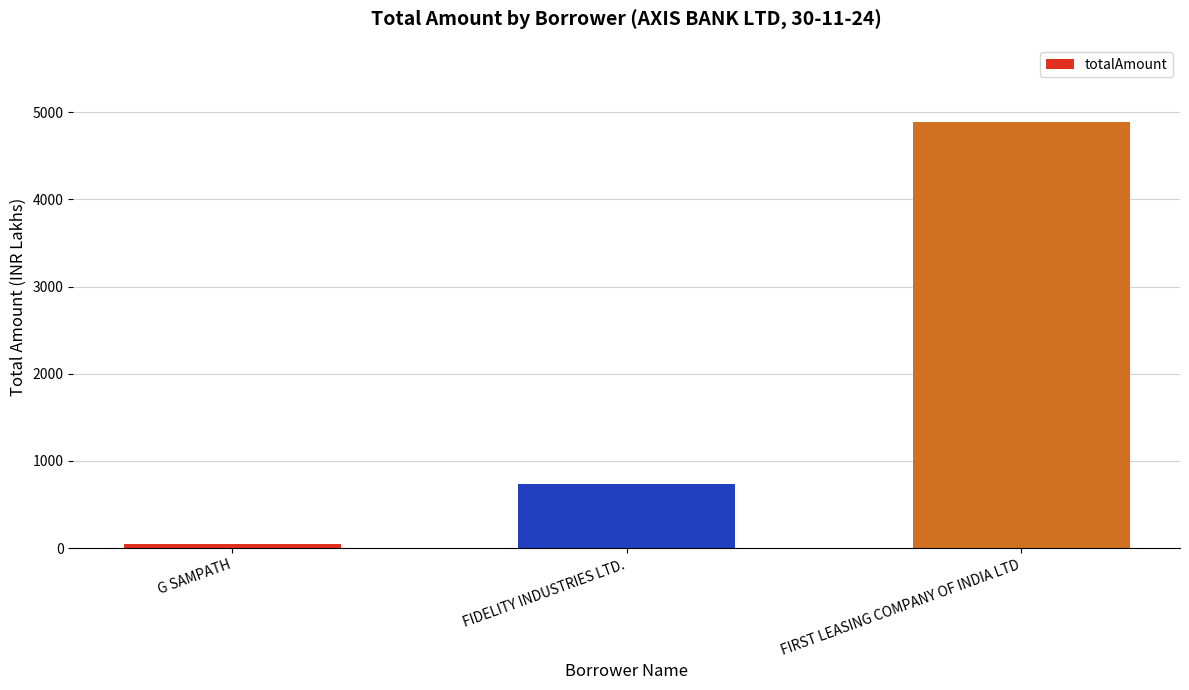

Where is the data nearest to the value 2465?

FIDELITY INDUSTRIES LTD.